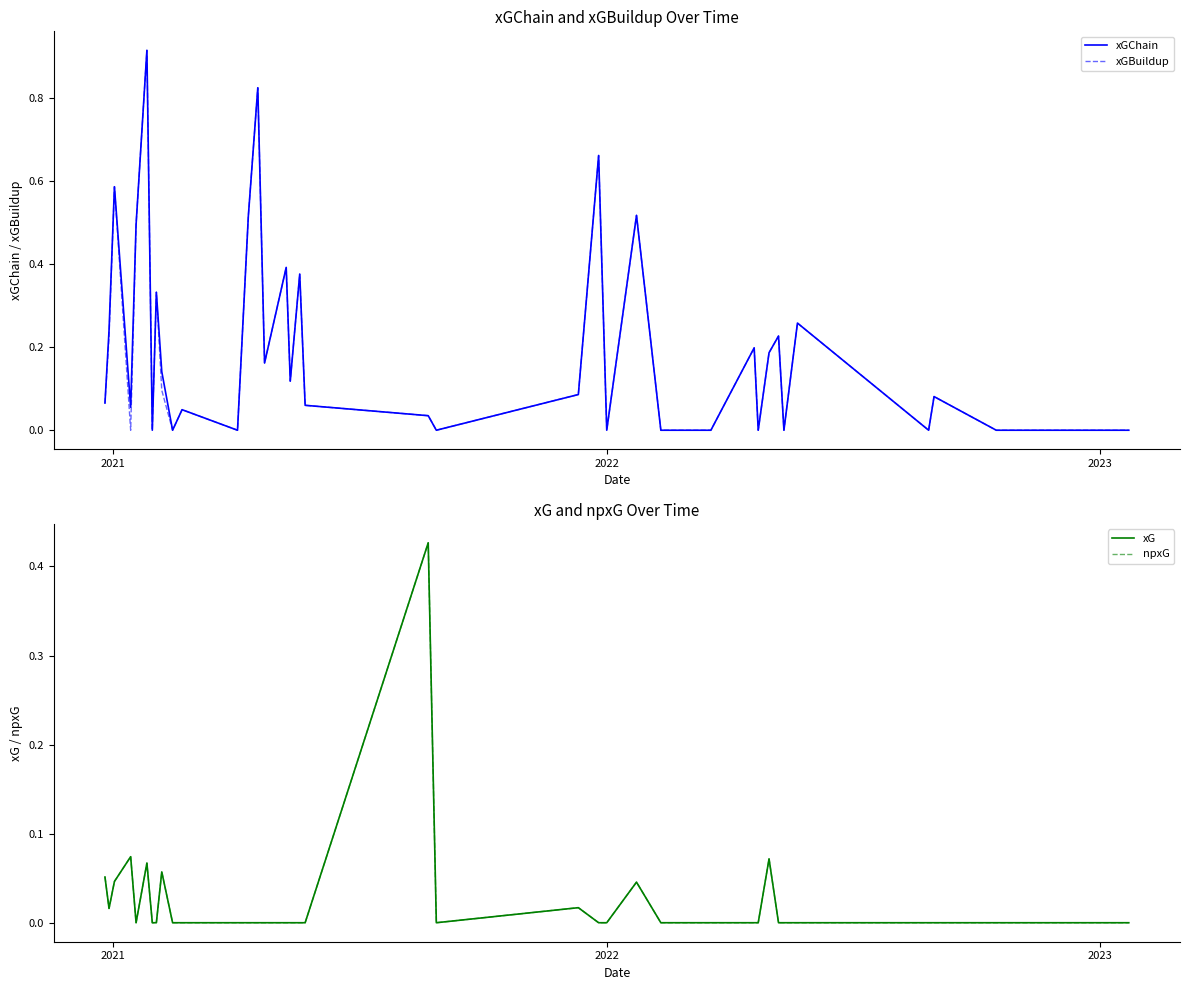

Does the chart display data point markers on the line(s)?

No